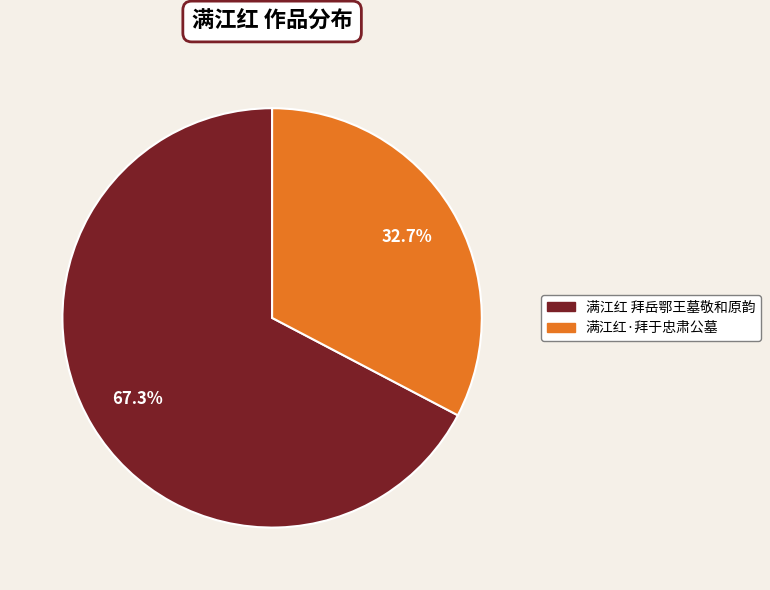

To the nearest percent, what is the difference between the 满江红 拜岳鄂王墓敬和原韵 and 满江红·拜于忠肃公墓 slice percentages?

35%